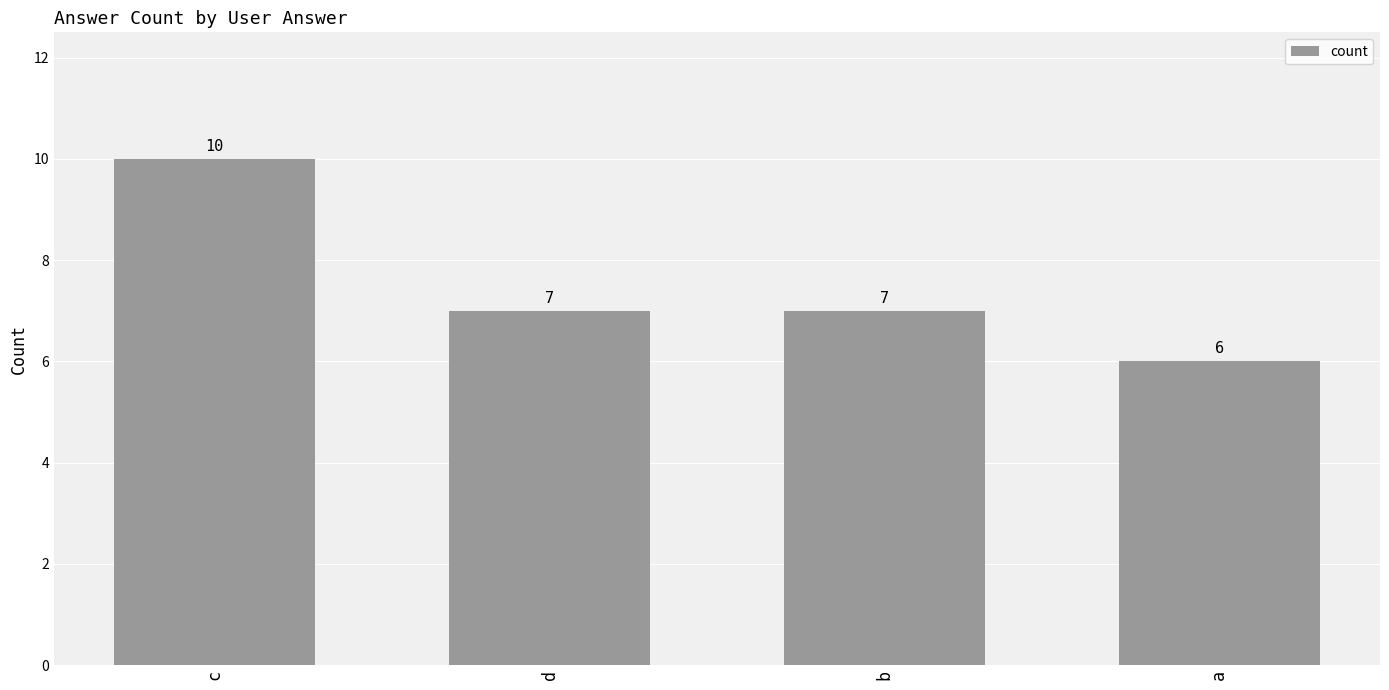

What is the label of the 2nd bar from the left?

d